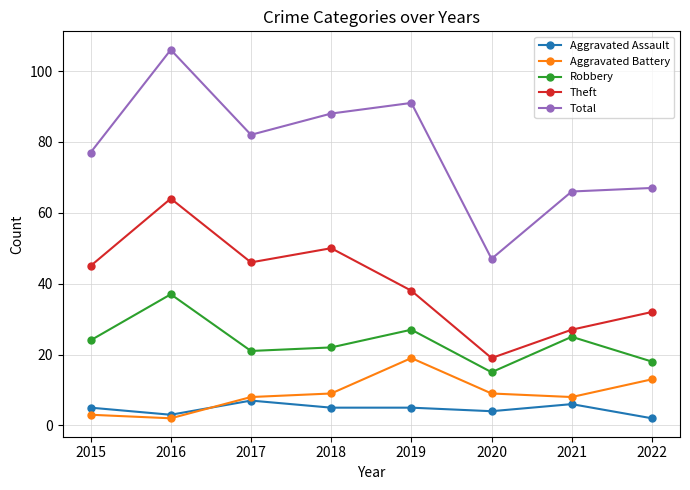

What is the difference between the maximum and minimum values in the Aggravated Assault series?

5